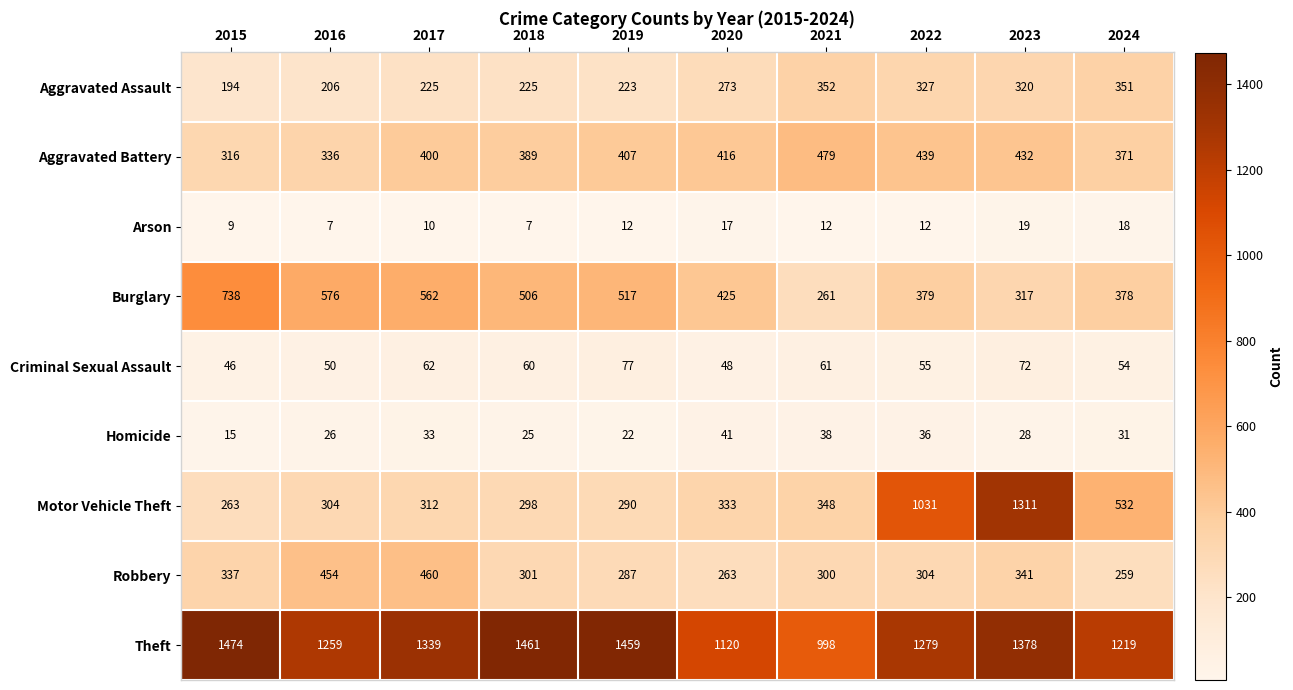

Which series has the largest range (max minus min)?

Motor Vehicle Theft